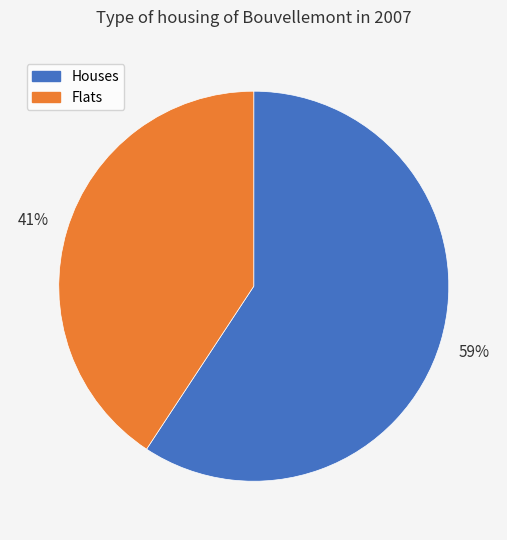

Is there any slice that represents more than half of the pie?

Yes